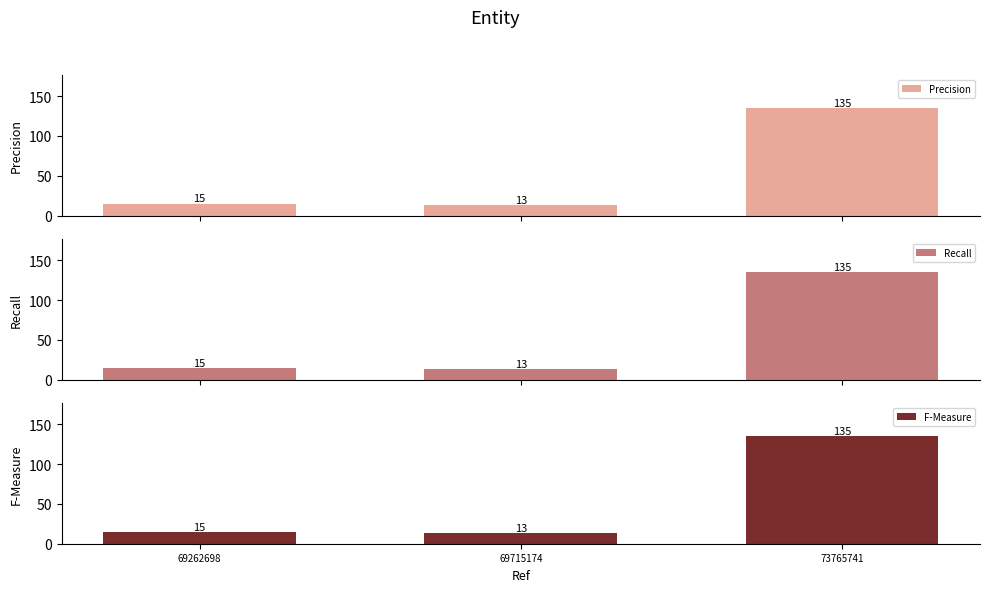

Reading right to left, extract all data points from this chart.

Precision: 135	13	15
Recall: 135	13	15
F-Measure: 135	13	15